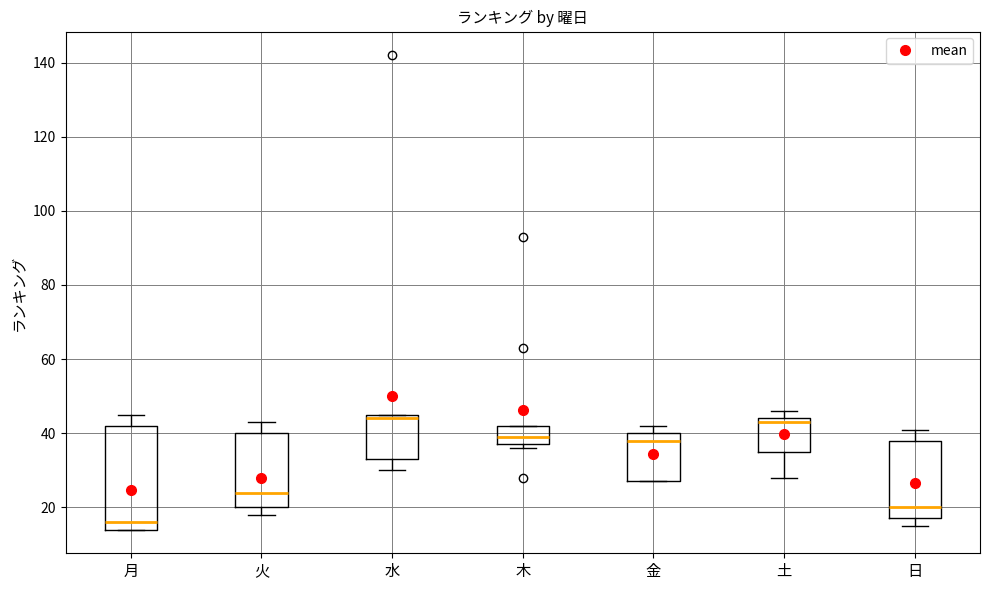

Which box has the lowest median line?

月